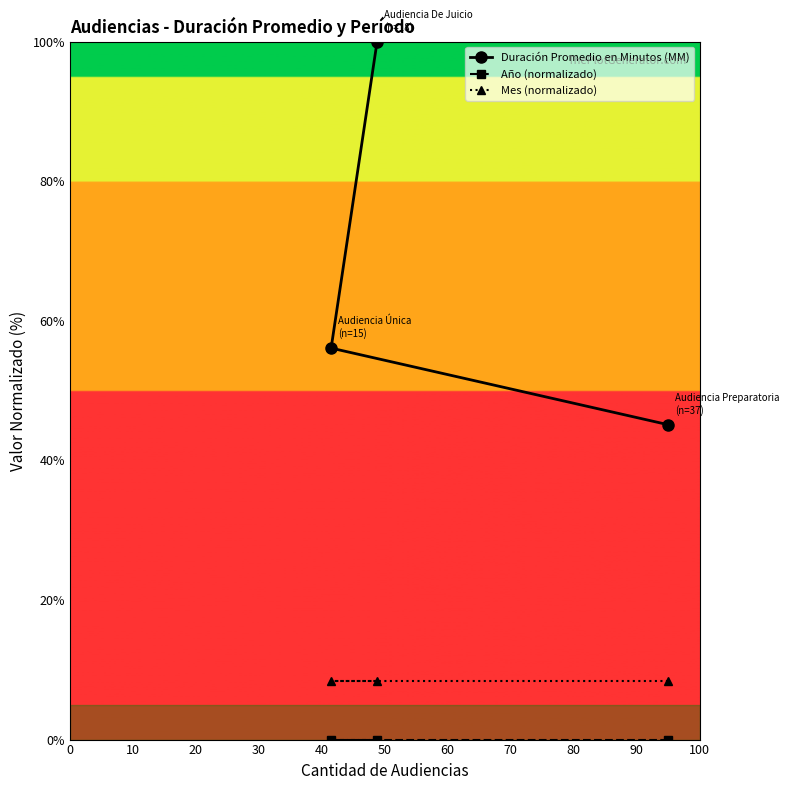

Is this an area chart (filled region under the line)?

No